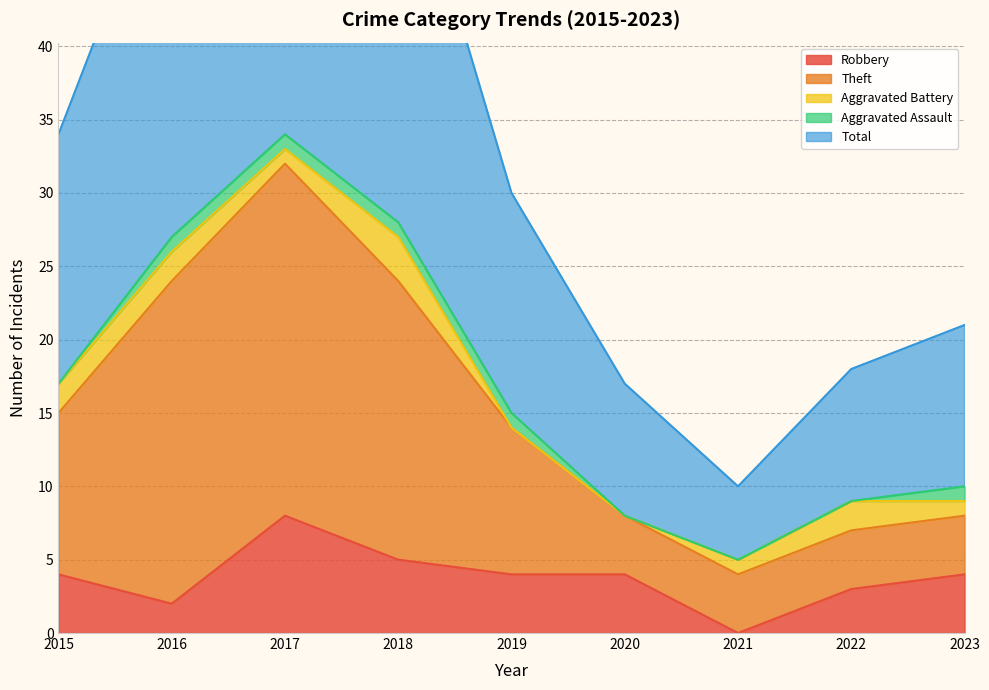

Does the chart display data point markers on the line(s)?

No